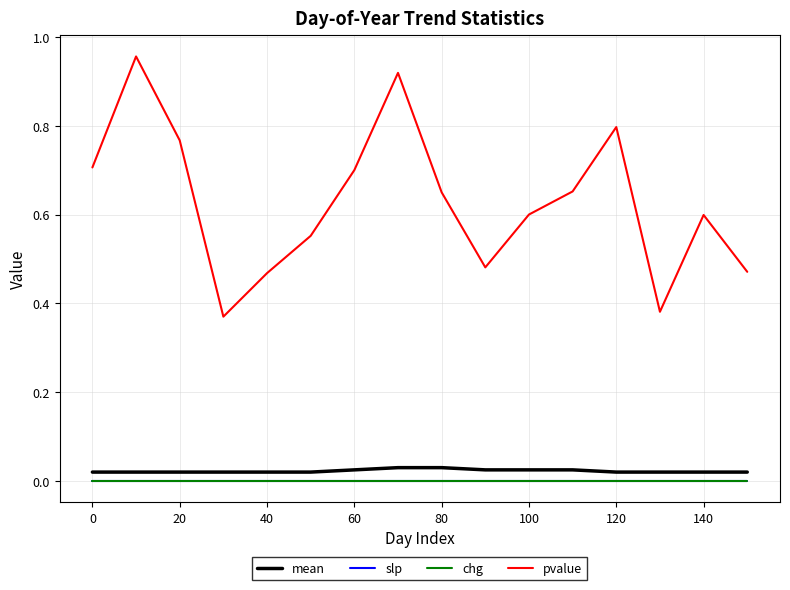

What is the sum of all pvalue values?

10.1